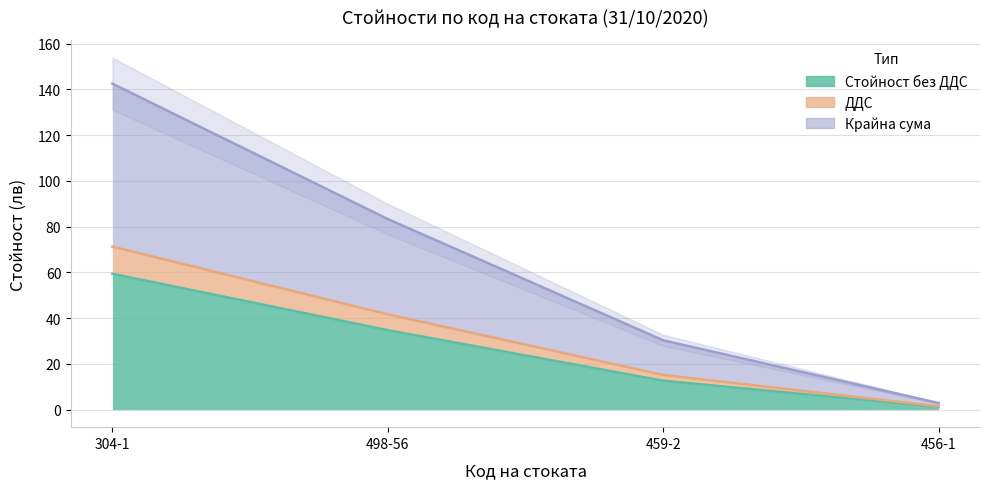

At 459-2, list the series in order from largest to smallest.

Крайна сума, ДДС, Стойност без ДДС